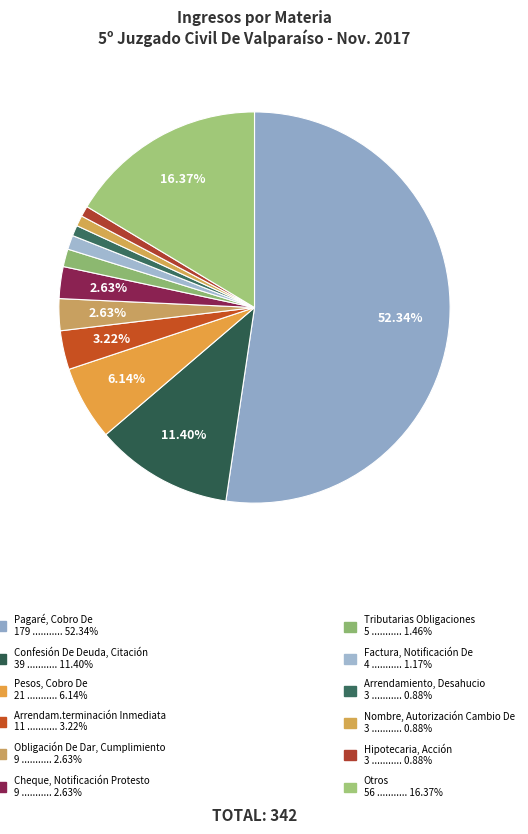

How many segments does this pie chart have?

12